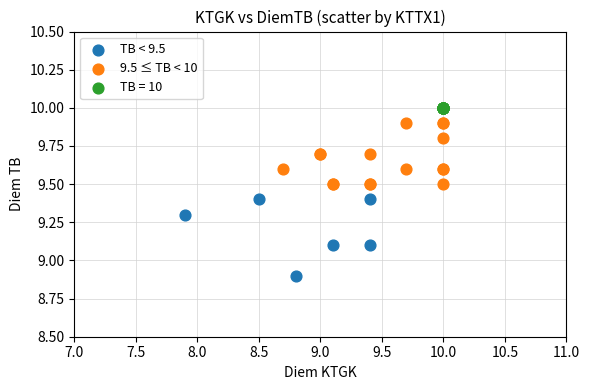

Which series reaches the minimum Y coordinate?

TB < 9.5